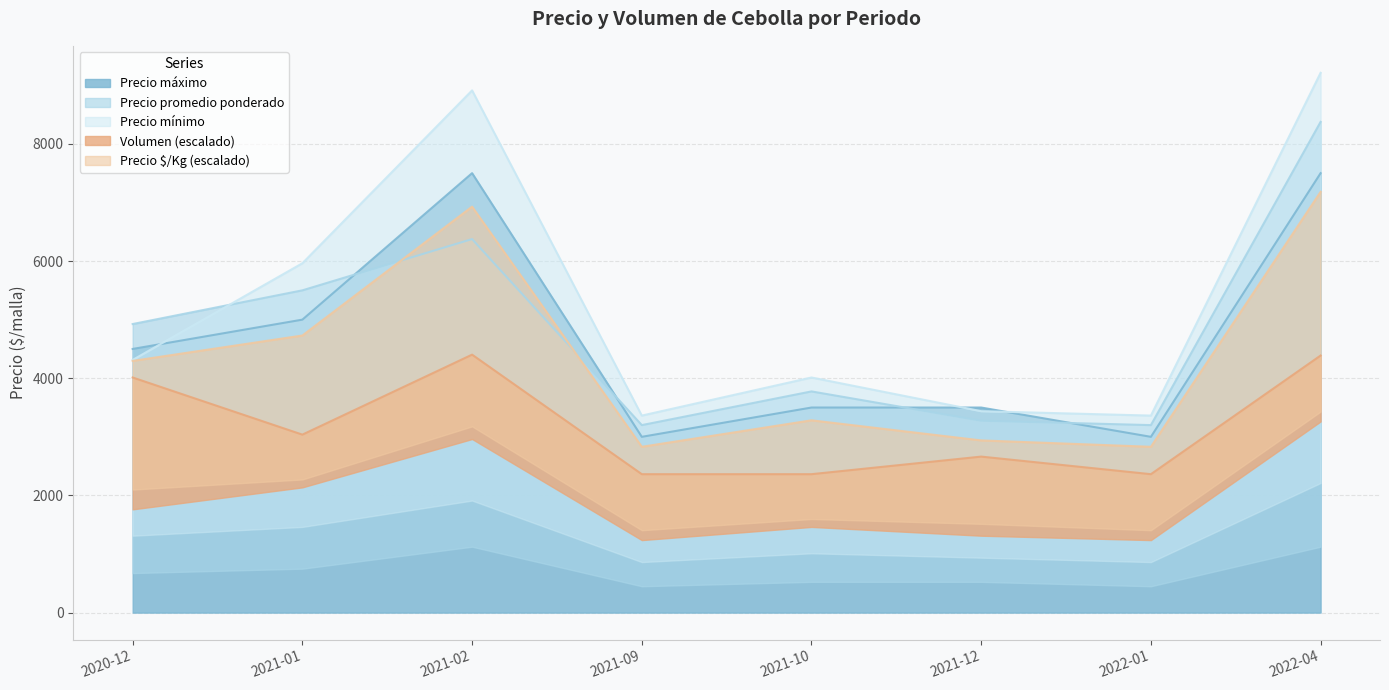

What is the label of the 7th point from the left?

2022-01